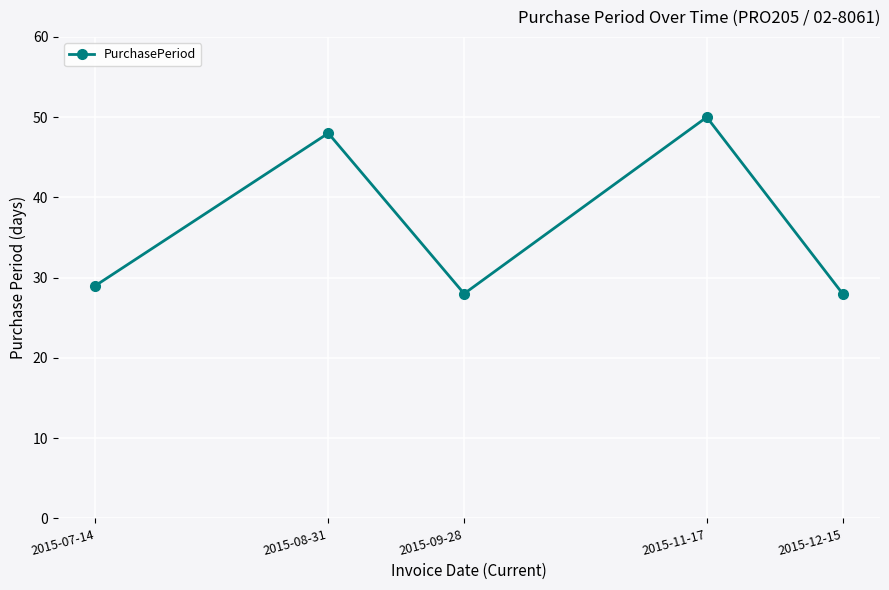

At which label is the value closest to 39?

2015-08-31